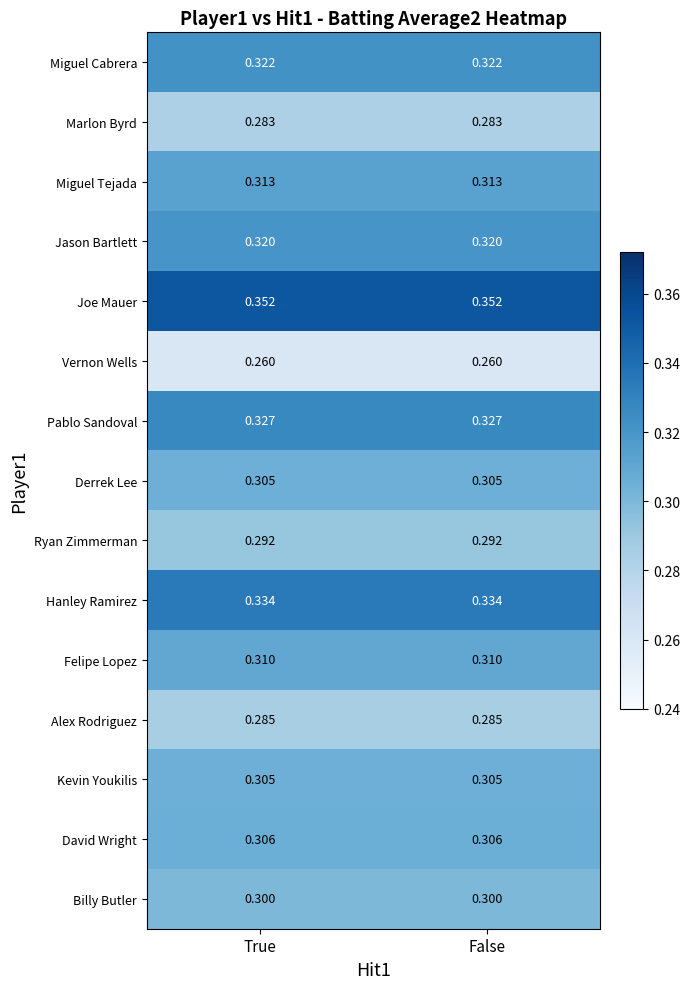

Which series has the largest total across all categories?

Joe Mauer